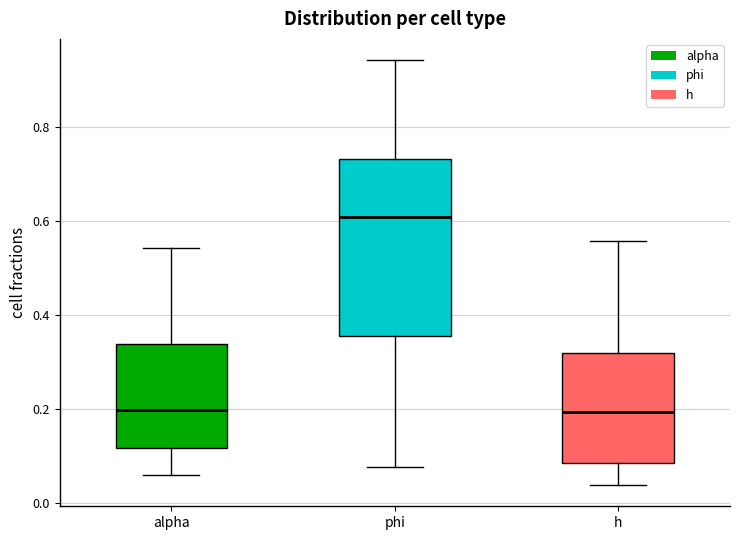

Reading left to right, transcribe this box plot: for each box, give where its median line is, the range the box spans, and where its two whiskers end, as read against the y-axis. The values are not printed on the chart, so give them approximately, as read against the axis.

alpha: median 0.20, box 0.12 to 0.34, whiskers 0.06 to 0.54
phi: median 0.60, box 0.36 to 0.74, whiskers 0.08 to 0.94
h: median 0.20, box 0.08 to 0.32, whiskers 0.04 to 0.56